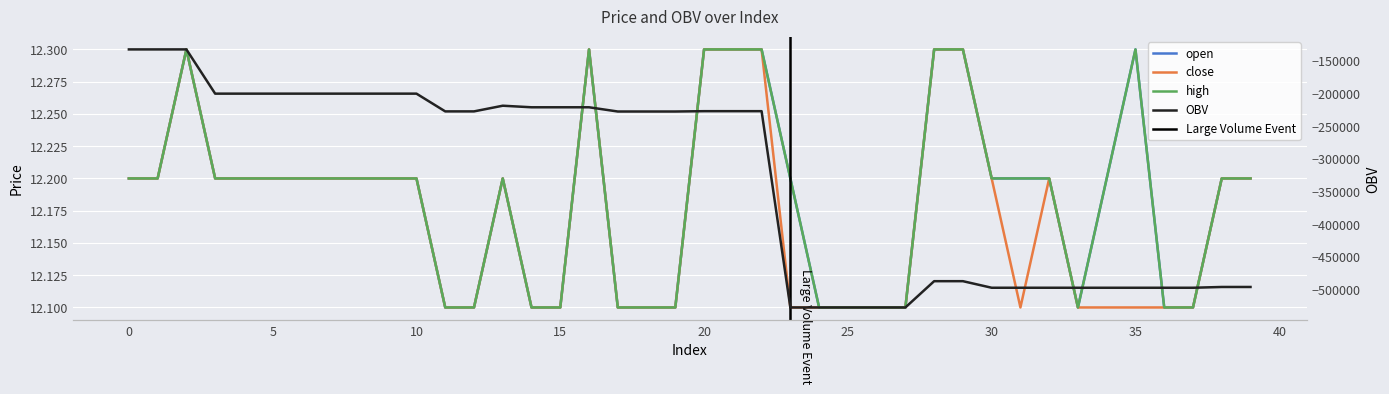

What is the label of the 32nd point from the left?

31